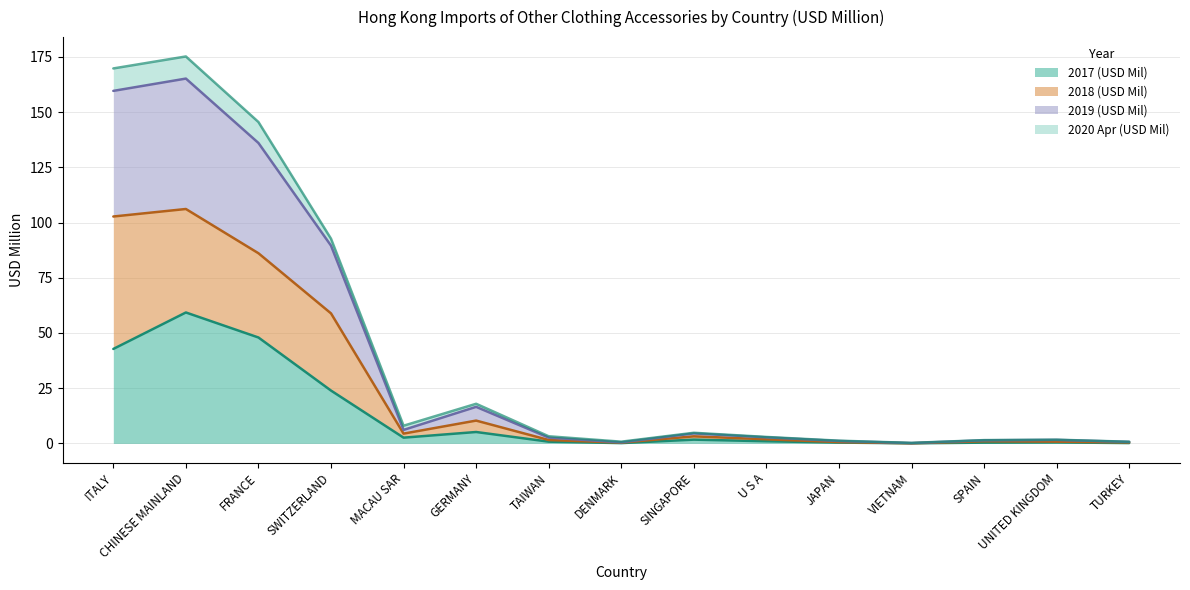

Which has a higher value, MACAU SAR or SPAIN?

MACAU SAR